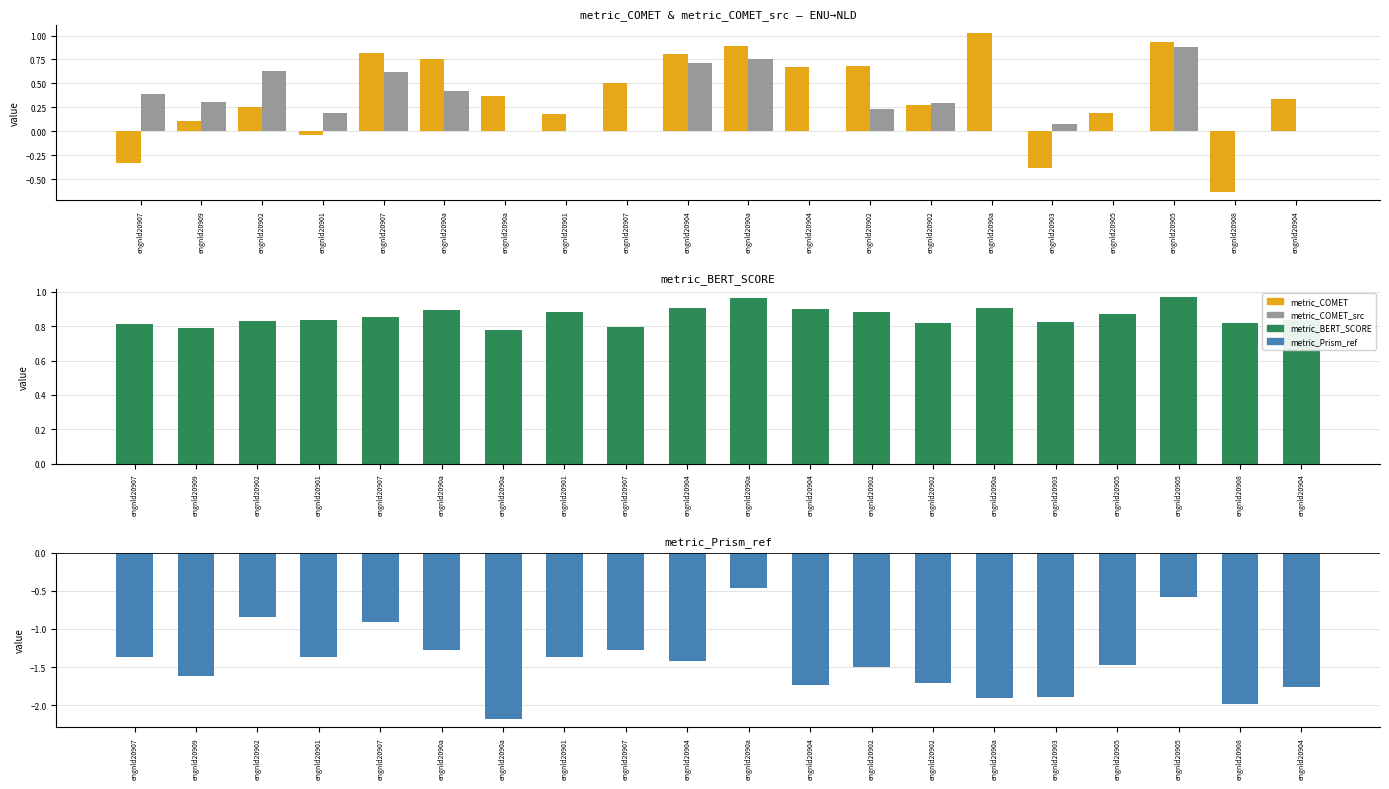

At which category is the sum across all series the highest?

engnld20905